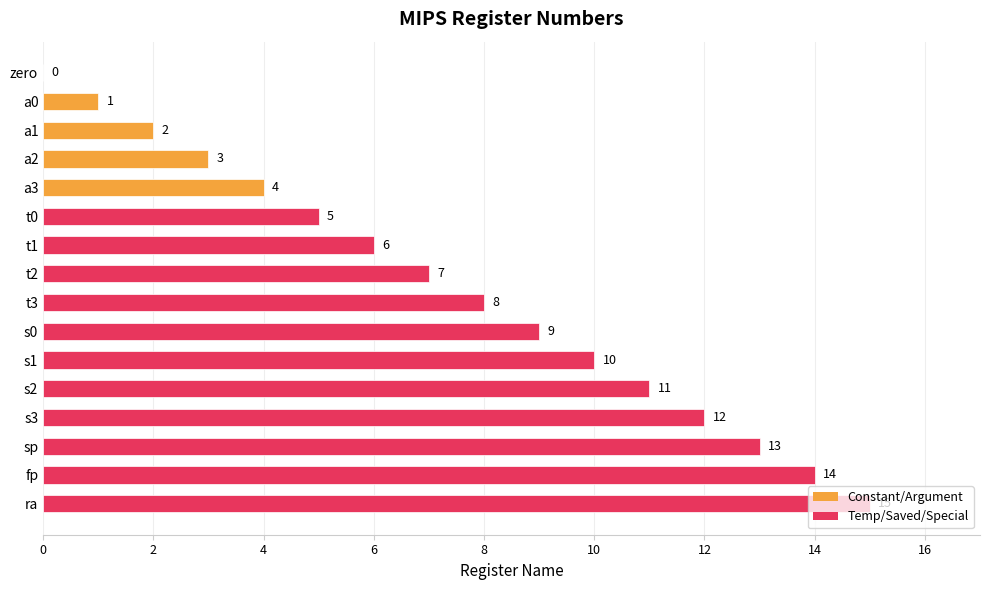

What is the sum of the values at ra and t0?

20